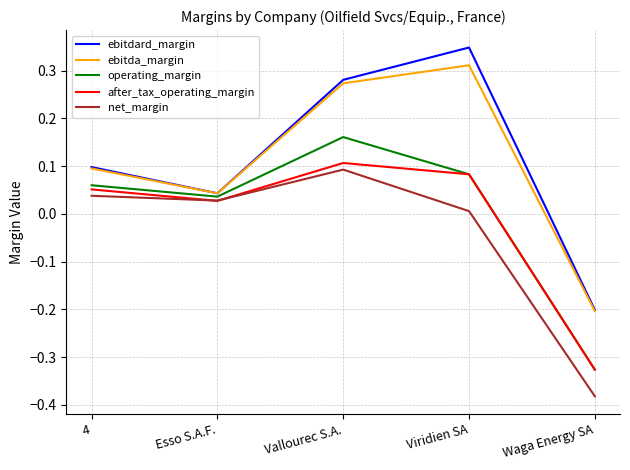

Which category has the highest value in the ebitda_margin series?

Viridien SA